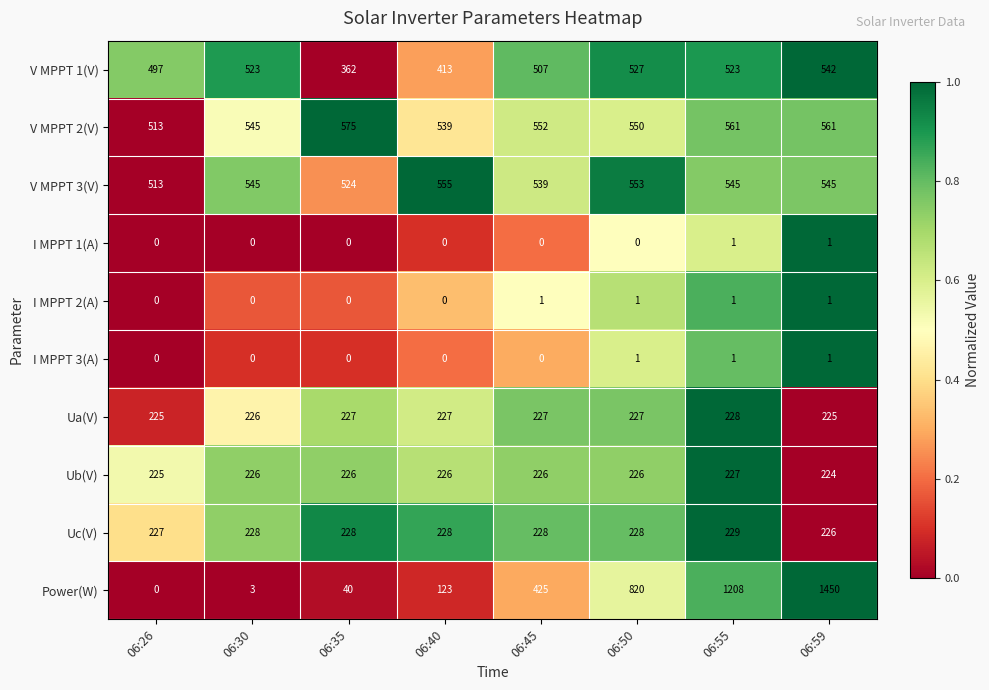

The value of Uc(V) at 06:50 is 228. True or false?

True